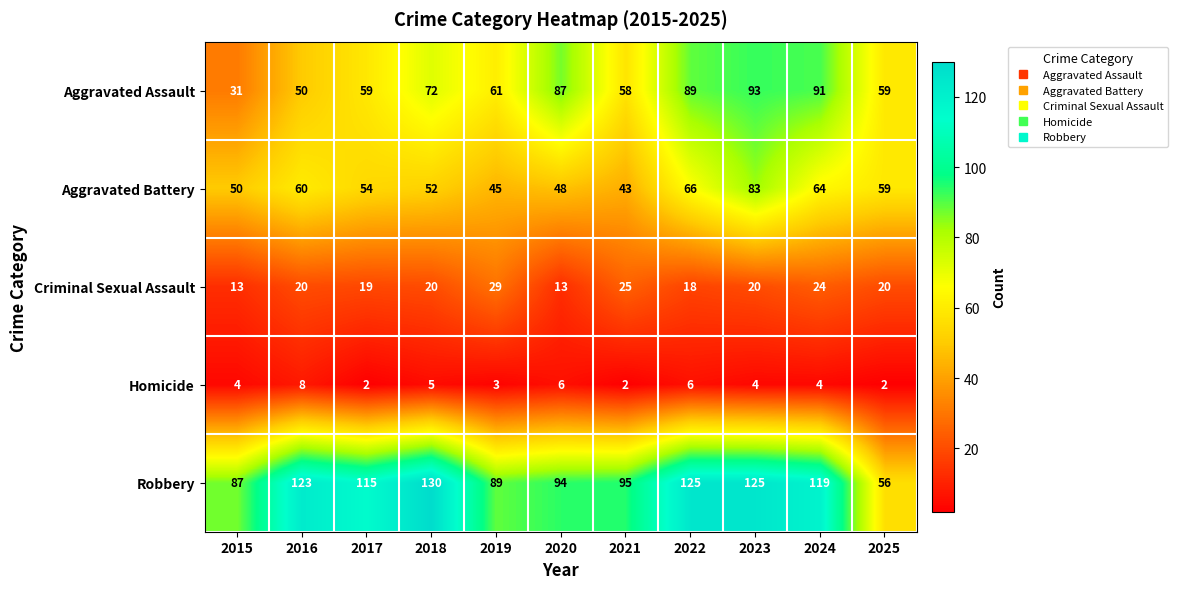

What value does the Aggravated Assault series have at 2017?

59